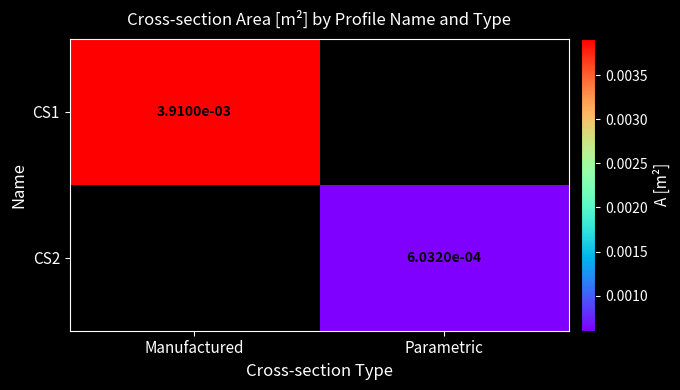

Is the value of CS2 at Parametric greater than the value of CS1 at Manufactured?

No